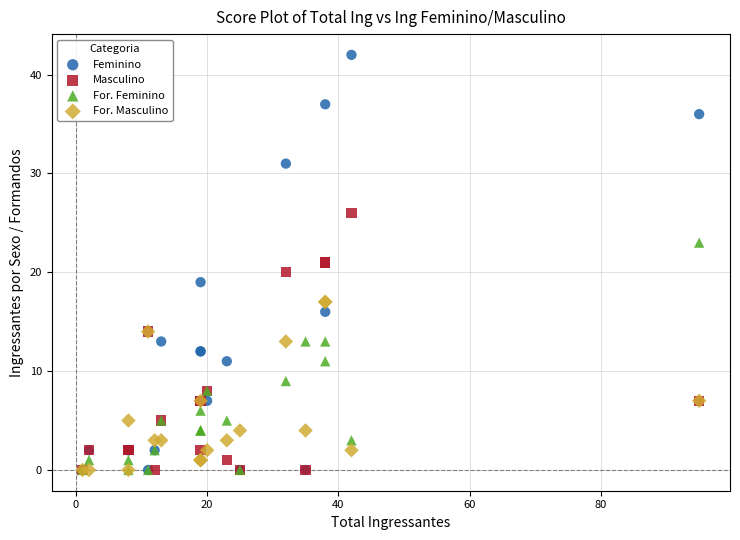

What are all the series names shown in the legend?

Feminino, Masculino, For. Feminino, For. Masculino